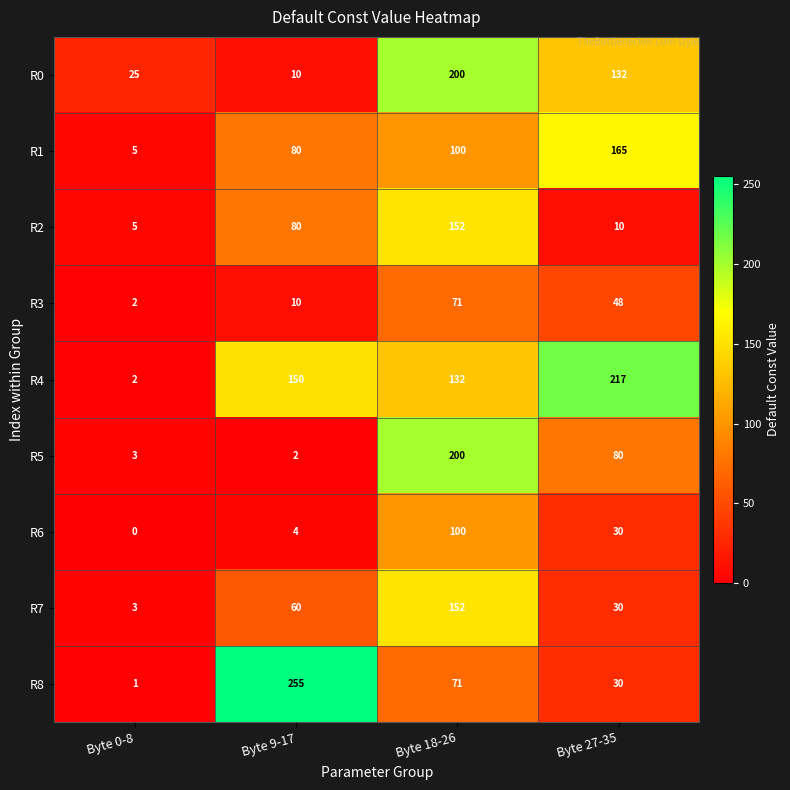

Which series has the widest spread of values?

R8